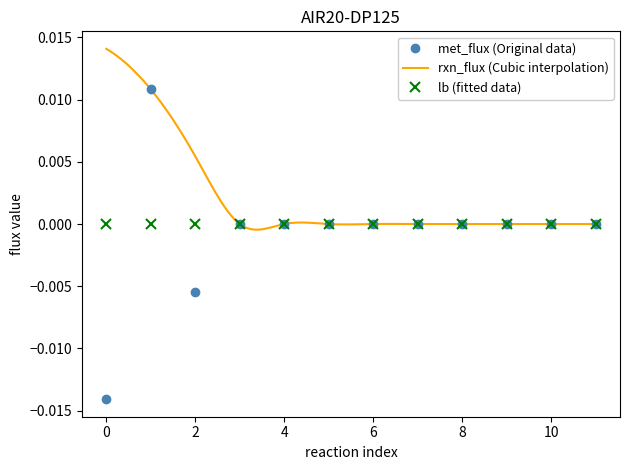

True or false: lb (fitted data) has a value of 0.0 at 0.

True